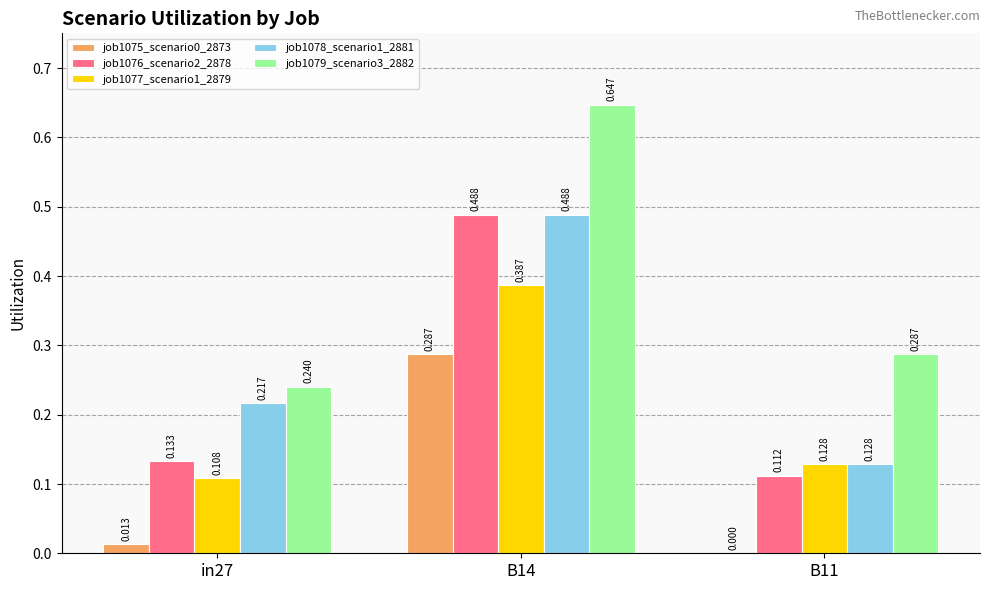

Is the value of job1079_scenario3_2882 at B14 greater than the value of job1076_scenario2_2878 at in27?

Yes